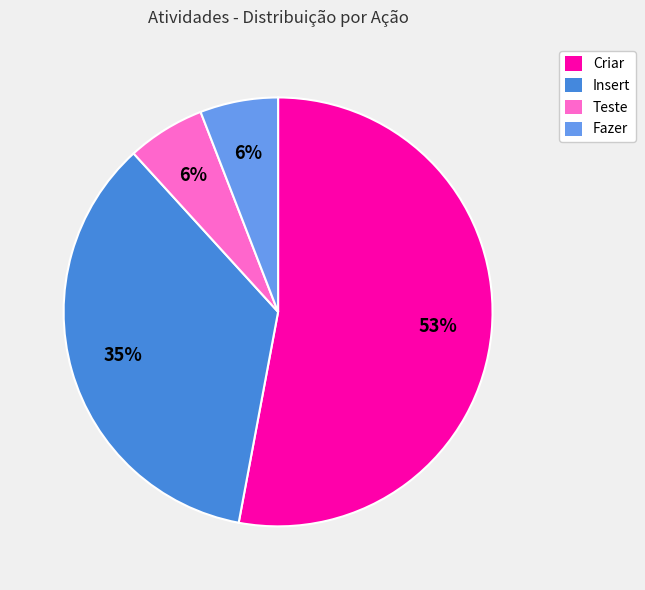

To the nearest percent, what is the combined percentage of Criar and Fazer?

59%